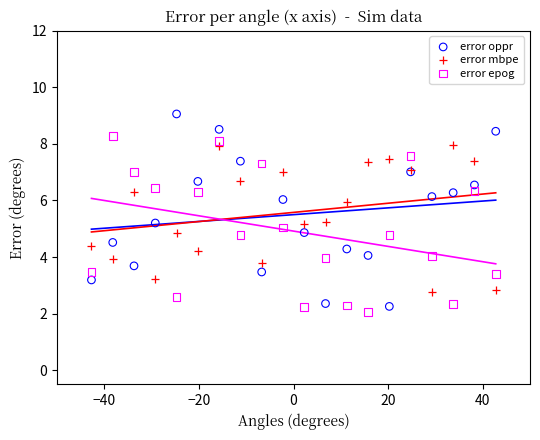

What is the X range (max minus min) for the scatter plot?

85.5